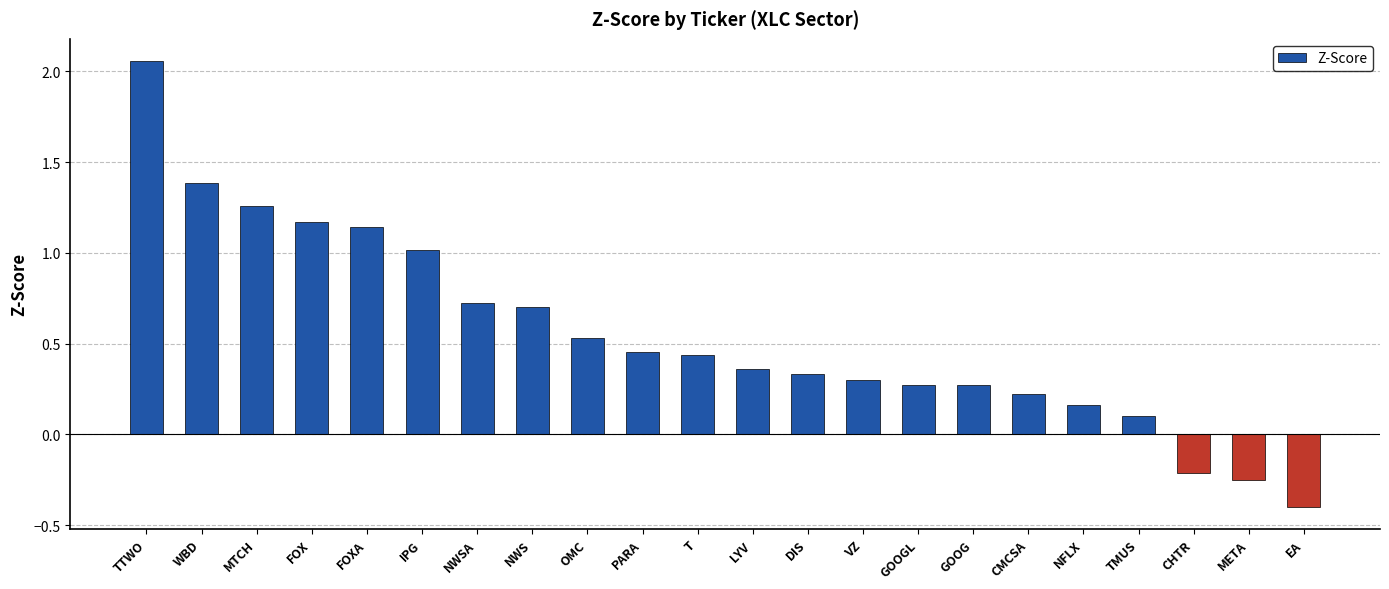

Is it true that the value at T is 0.3?

False